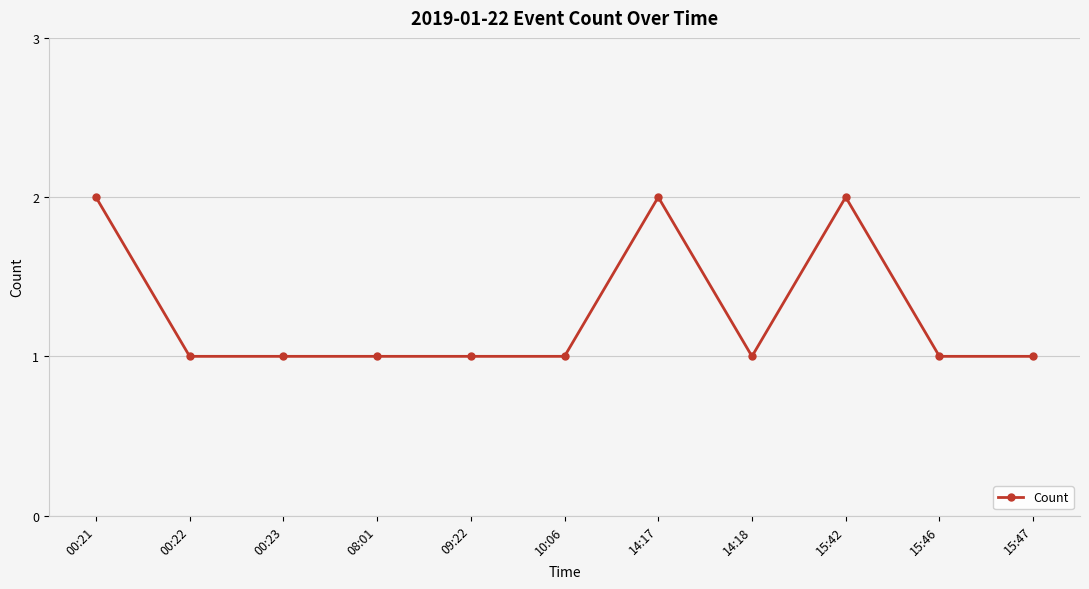

What is the sum of the values at 14:17 and 14:18?

3